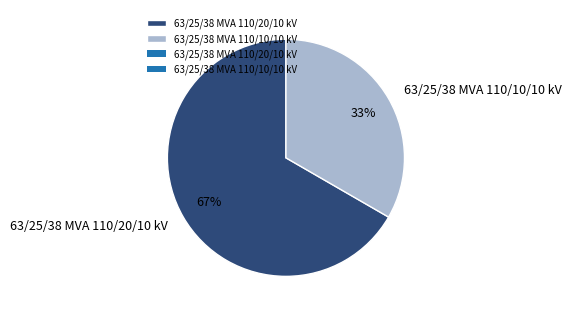

Count the number of slices in the pie.

2